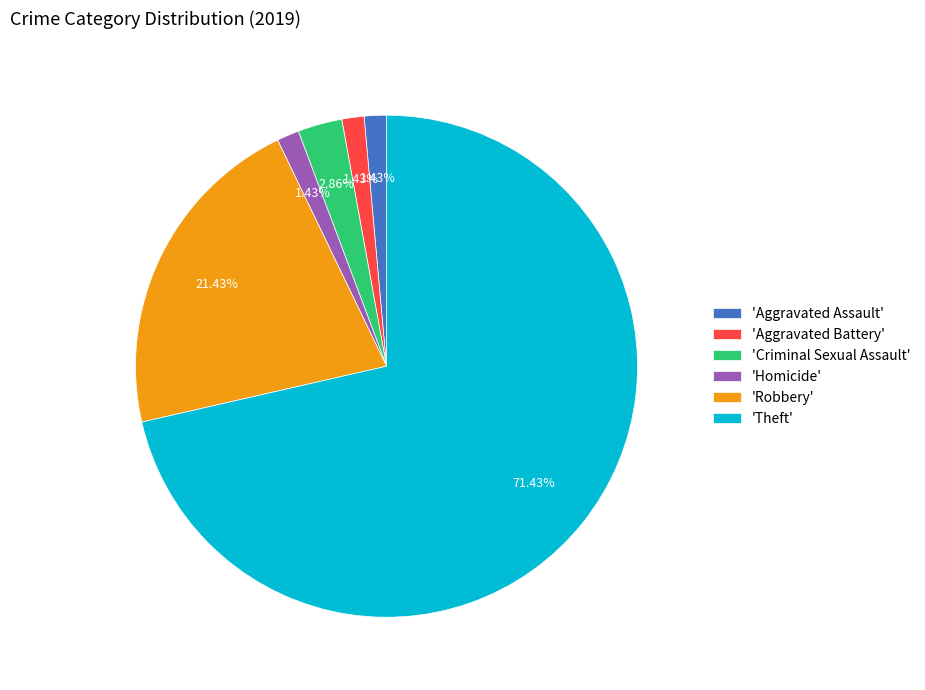

What is the largest slice in the pie chart?

'Theft'